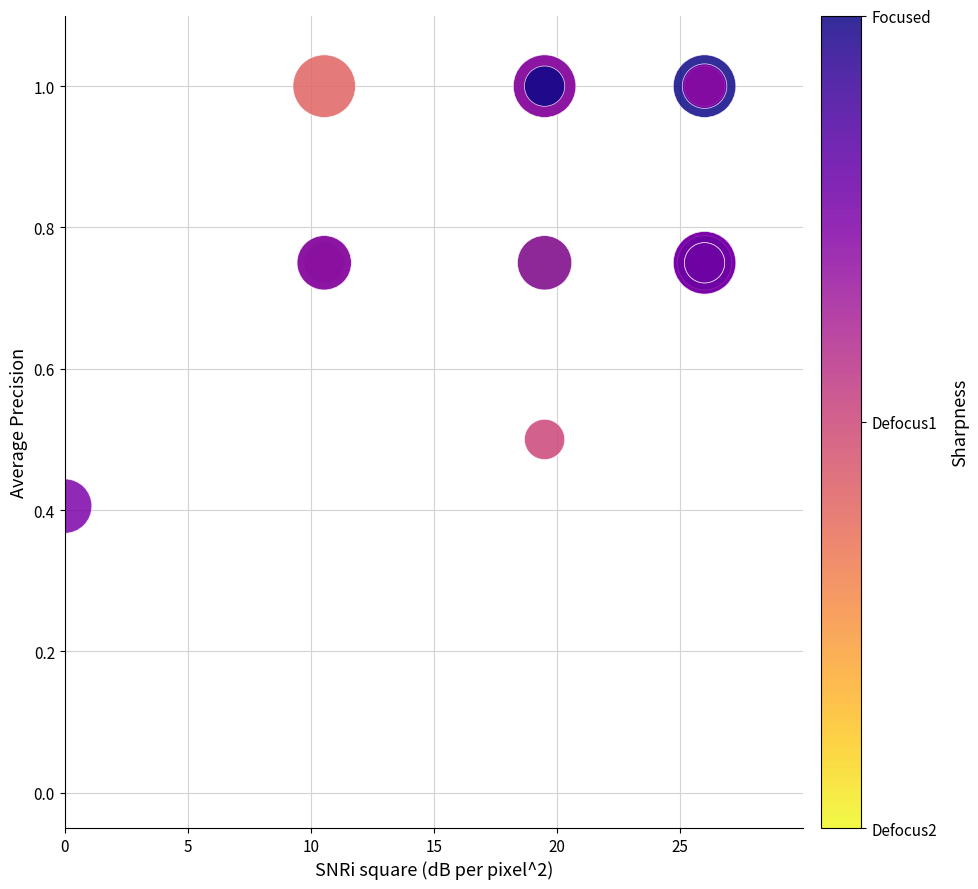

What Y value in the scatter plot is closest to 0?

0.4